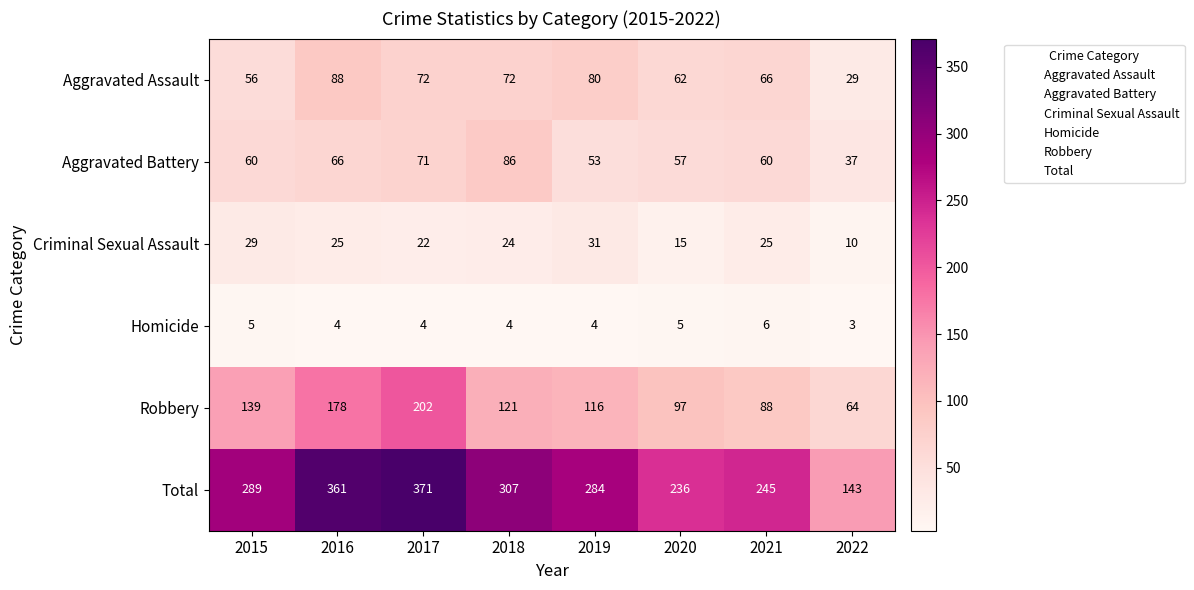

Which series has the largest total across all categories?

Total